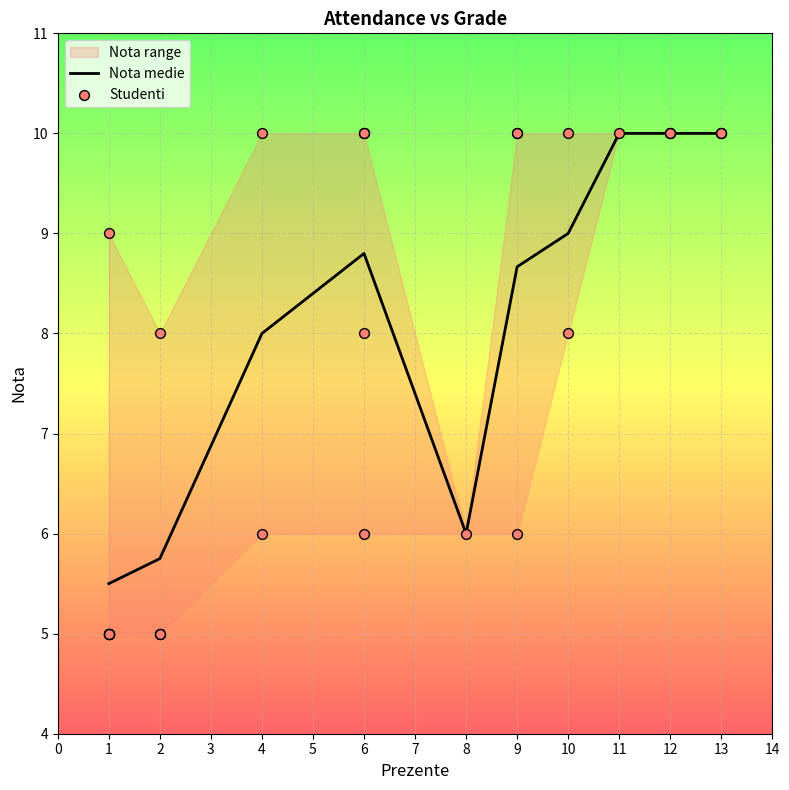

The value of Nota medie at 4 is 3.7. True or false?

False